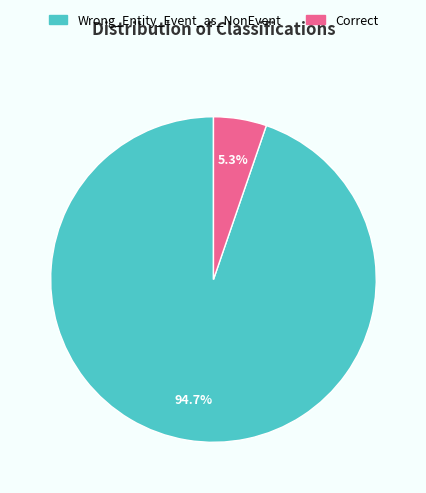

To the nearest percent, what is the difference between the largest and smallest slice percentages?

89%